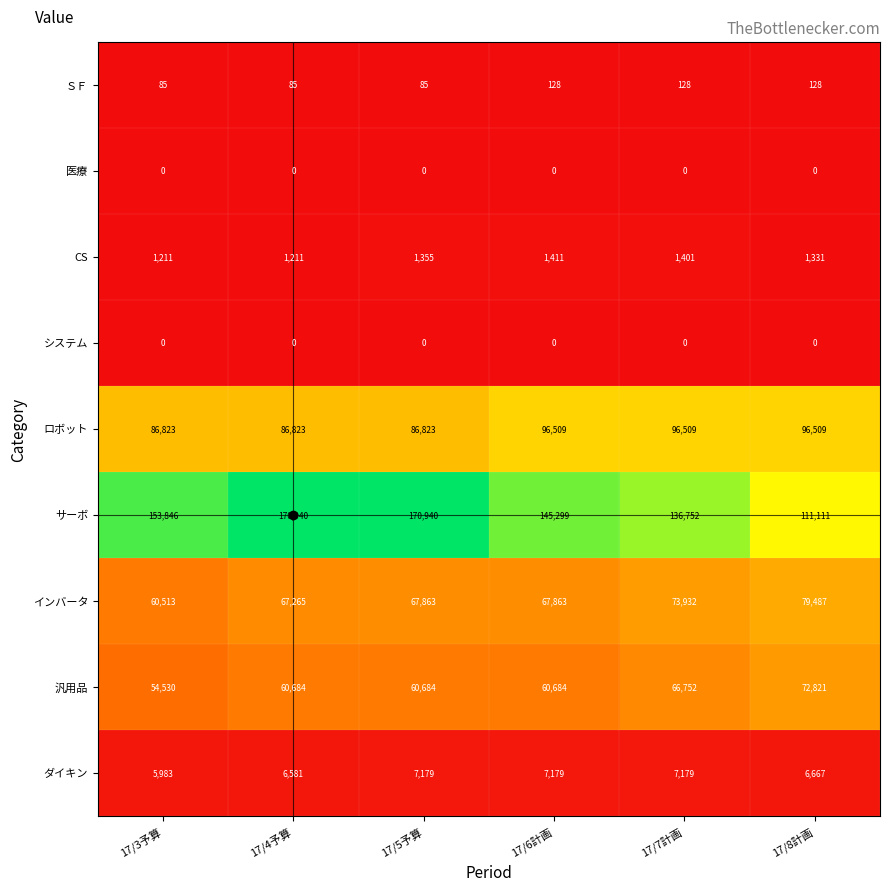

The CS series shows 1211 at 17/4予算. True or false?

True